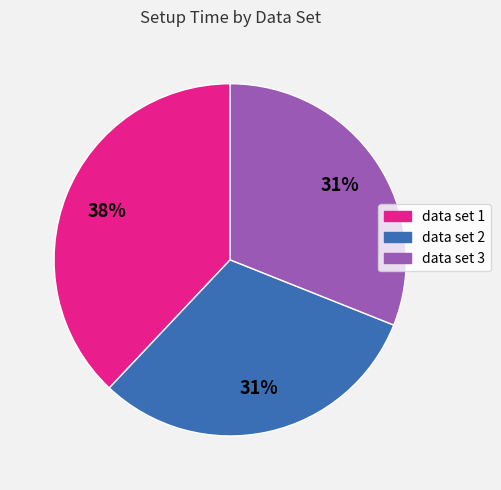

Is there any slice that represents more than half of the pie?

No